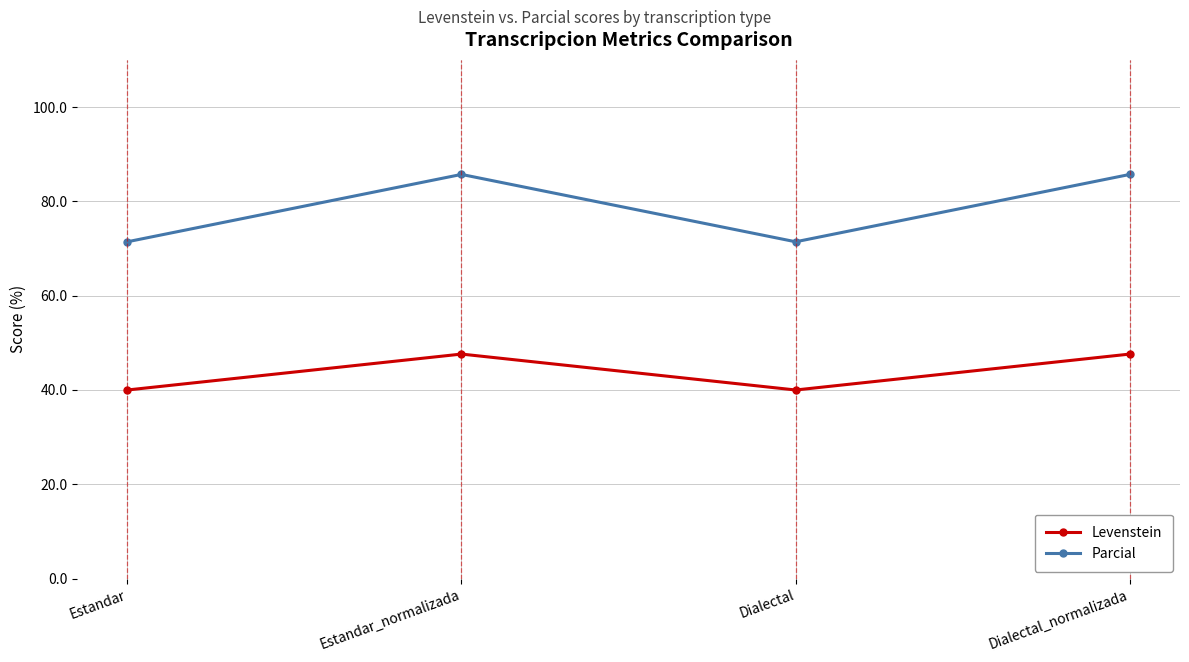

At Dialectal_normalizada, list the series in order from largest to smallest.

Parcial, Levenstein